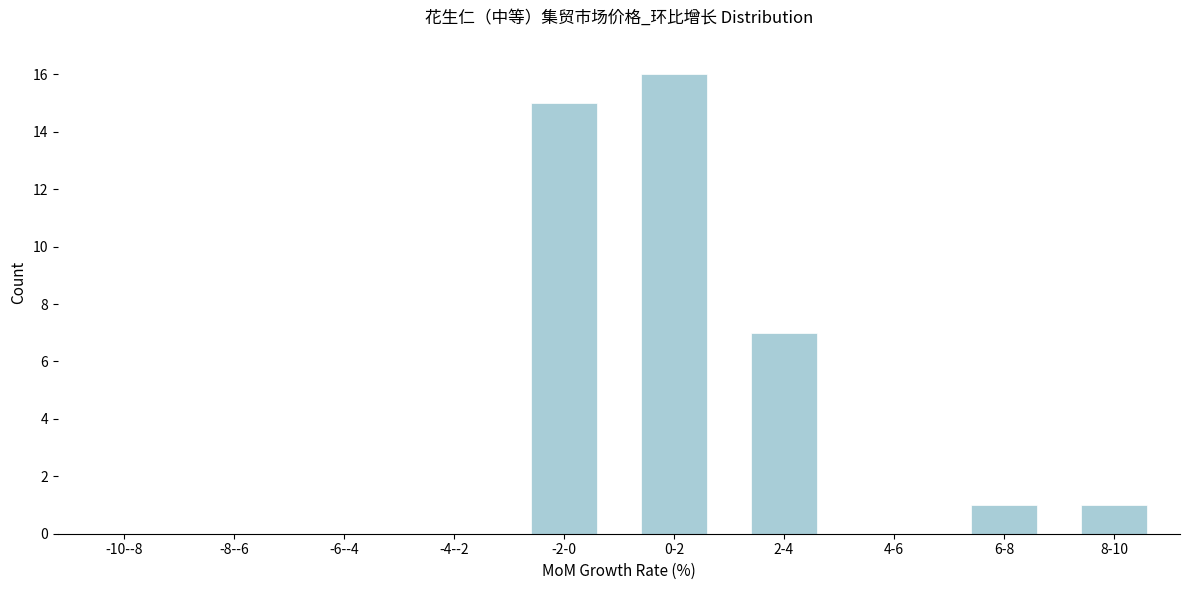

Reading left to right, extract all data points from this chart.

-10--8=0	-8--6=0	-6--4=0	-4--2=0	-2-0=15	0-2=16	2-4=7	4-6=0	6-8=1	8-10=1